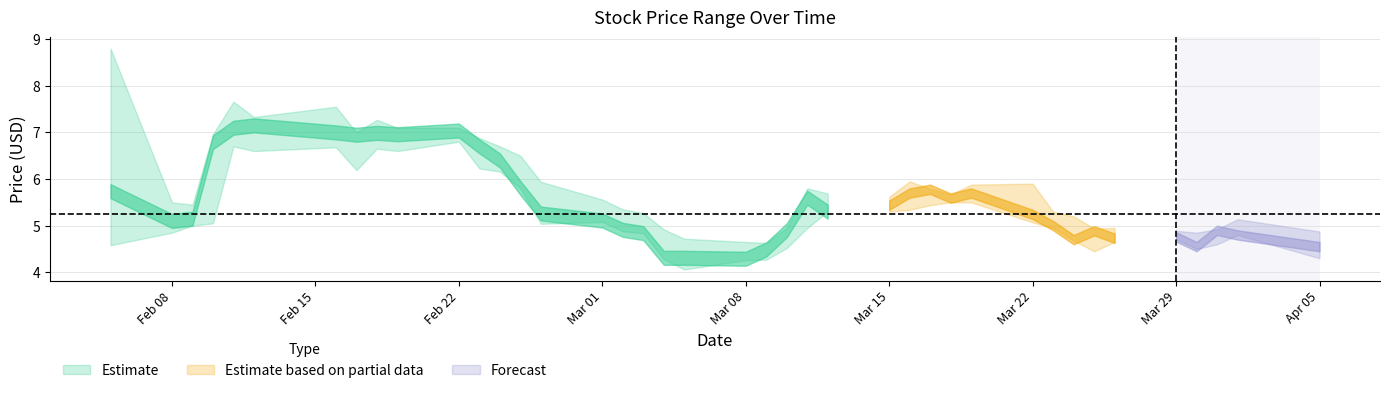

How many values in the High series exceed 5?

29